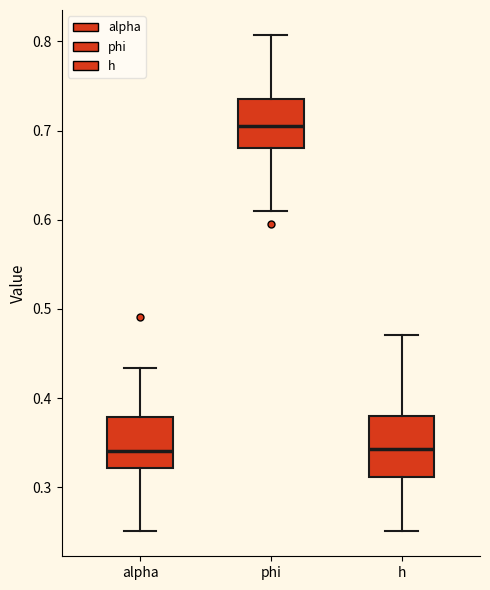

Reading left to right, read every box against the y-axis: the position of its median line, the range the box covers, and the ends of its whiskers. The values are not printed on the chart, so give them approximately, as read against the axis.

alpha: median 0.34, box 0.32 to 0.38, whiskers 0.25 to 0.43
phi: median 0.71, box 0.68 to 0.74, whiskers 0.61 to 0.81
h: median 0.34, box 0.31 to 0.38, whiskers 0.25 to 0.47